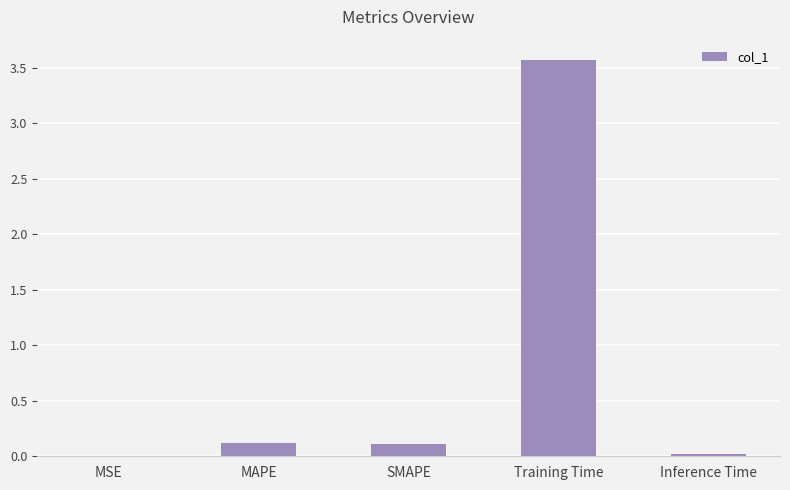

What is the sum of all values?

3.8